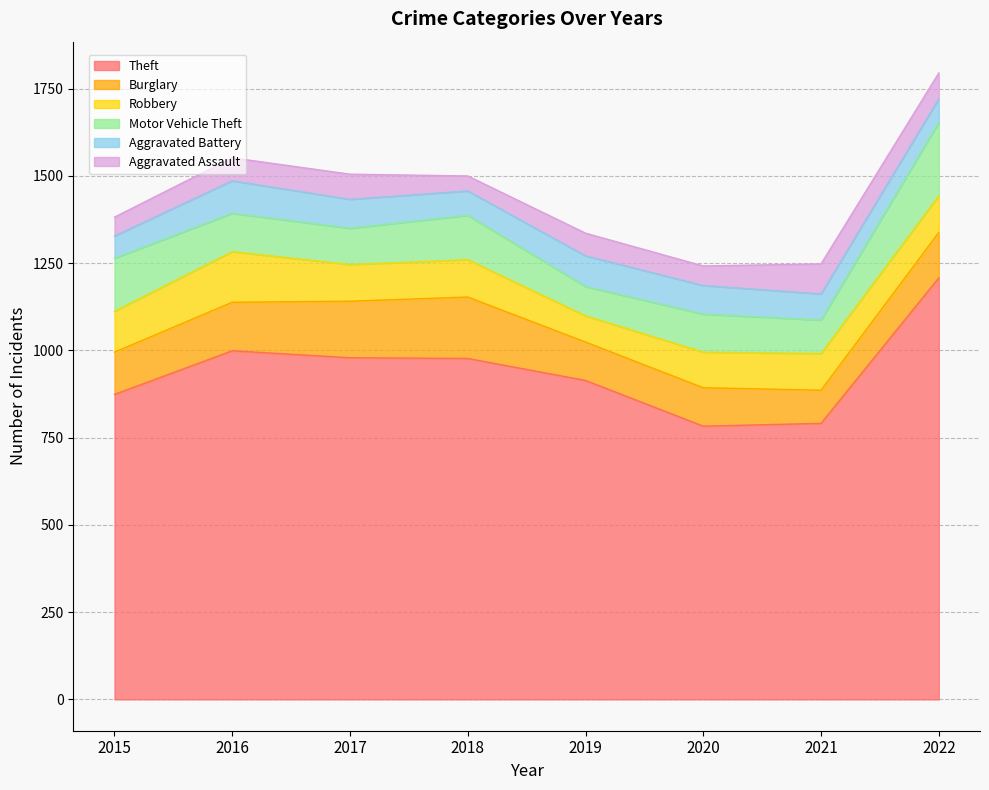

Reading left to right, what are all the values shown in this chart?

Theft: 2015=874	2016=999	2017=979	2018=977	2019=914	2020=783	2021=791	2022=1208
Burglary: 2015=121	2016=139	2017=162	2018=176	2019=110	2020=110	2021=95	2022=130
Robbery: 2015=117	2016=145	2017=105	2018=107	2019=75	2020=102	2021=105	2022=105
Motor Vehicle Theft: 2015=152	2016=110	2017=104	2018=127	2019=84	2020=109	2021=96	2022=210
Aggravated Battery: 2015=64	2016=93	2017=83	2018=70	2019=88	2020=82	2021=75	2022=68
Aggravated Assault: 2015=54	2016=66	2017=72	2018=43	2019=65	2020=56	2021=86	2022=74